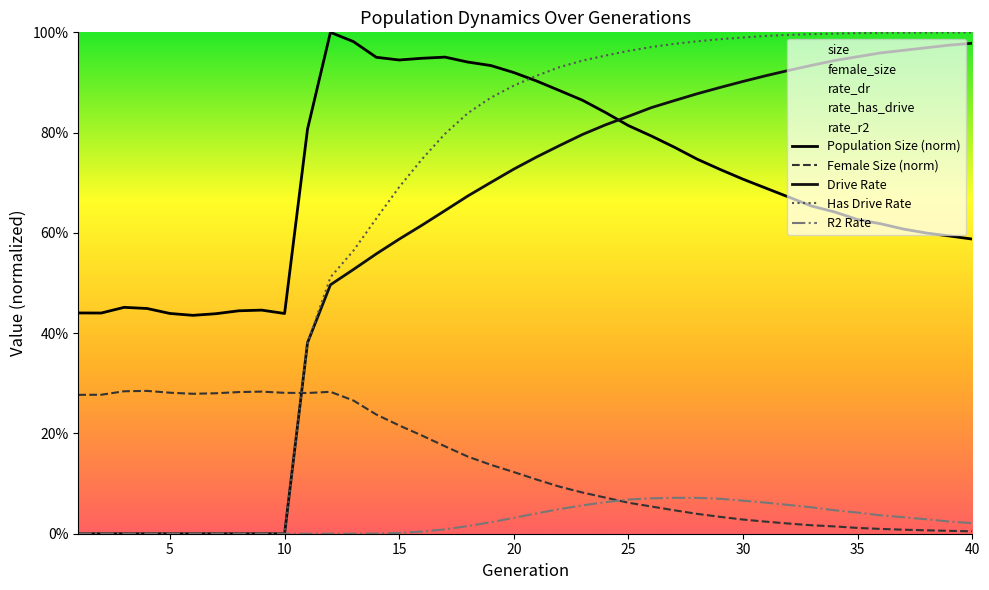

True or false: Female Size (norm) and Population Size (norm) cross at least once.

False